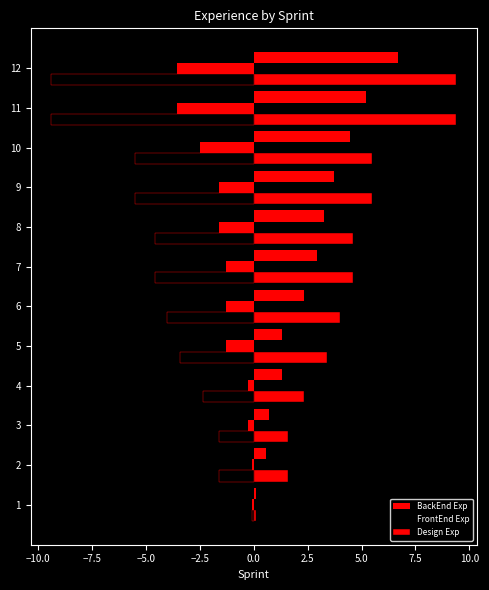

What is the difference between the highest and lowest values at 7?

3.3